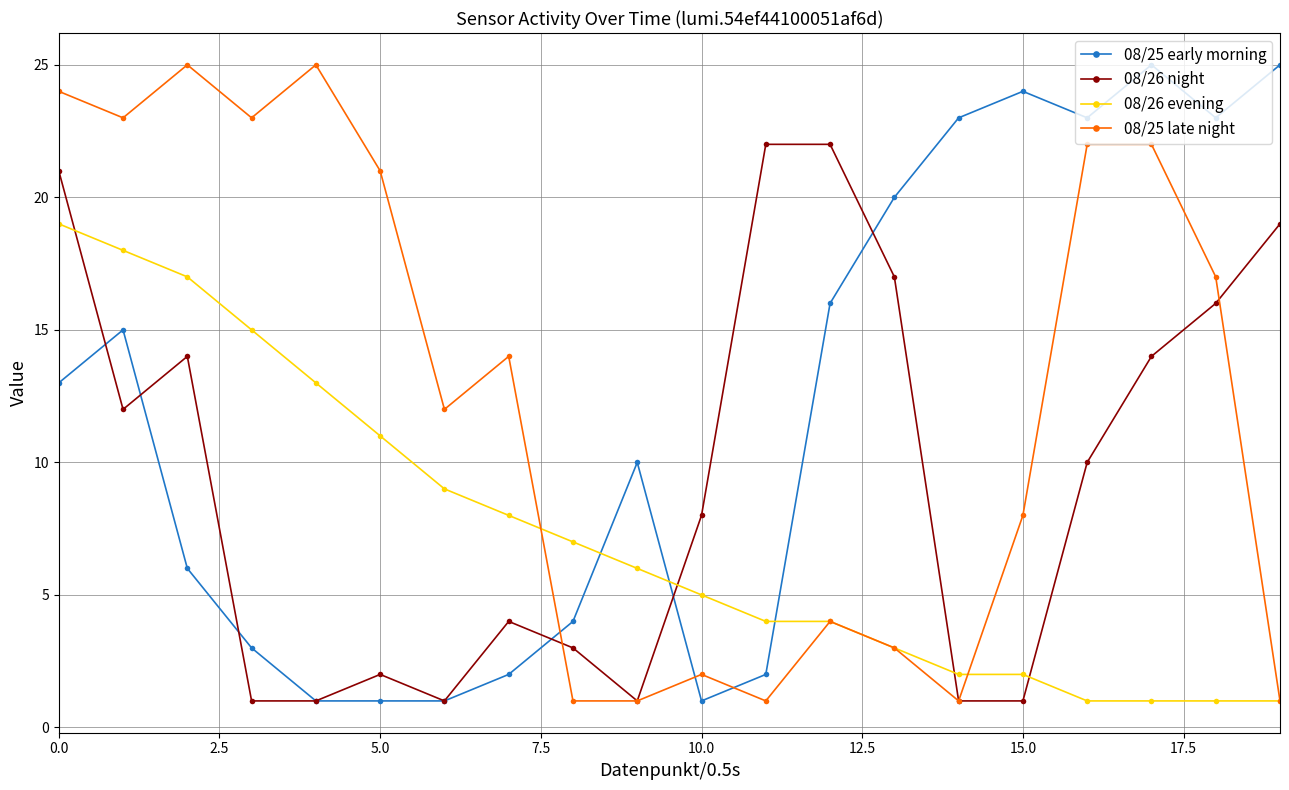

True or false: 08/25 early morning has more than 0 points higher than both neighbors.

True